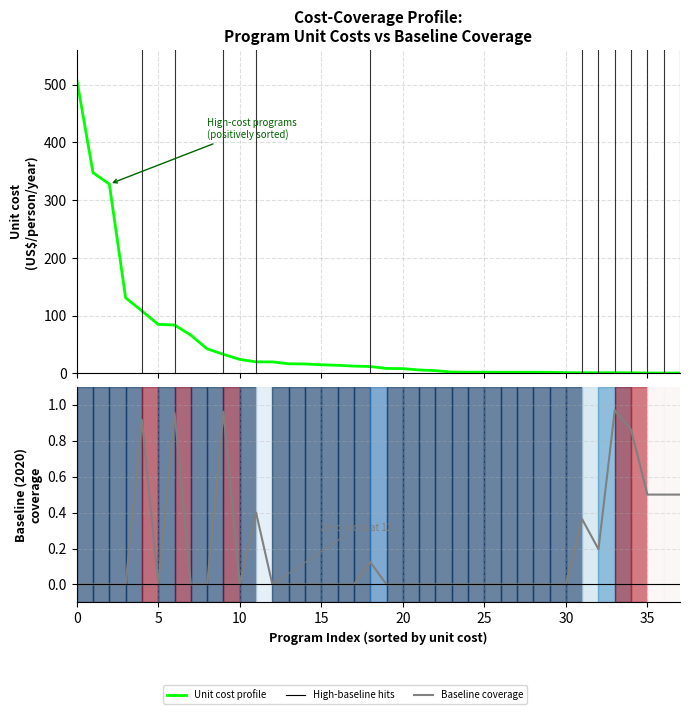

True or false: Baseline (2020) coverage has more than 1 interior local peaks.

True